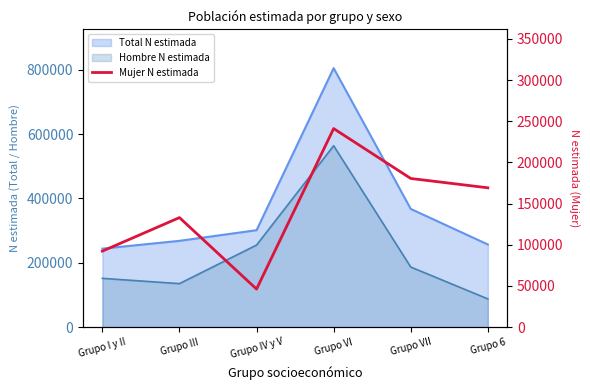

Which label corresponds to the smallest value in the chart?

Grupo IV y V